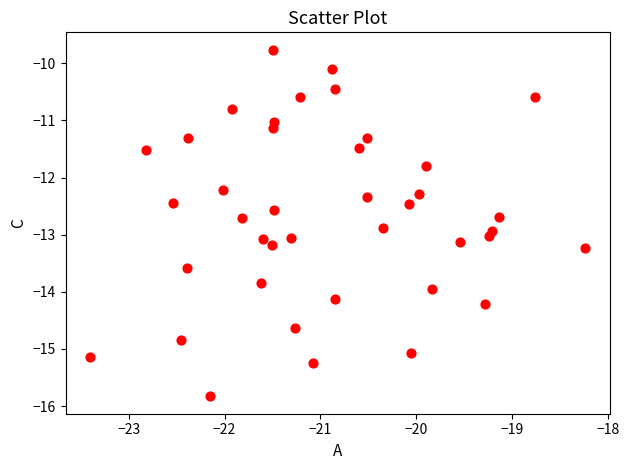

What is the range of X values (max minus min)?

5.2